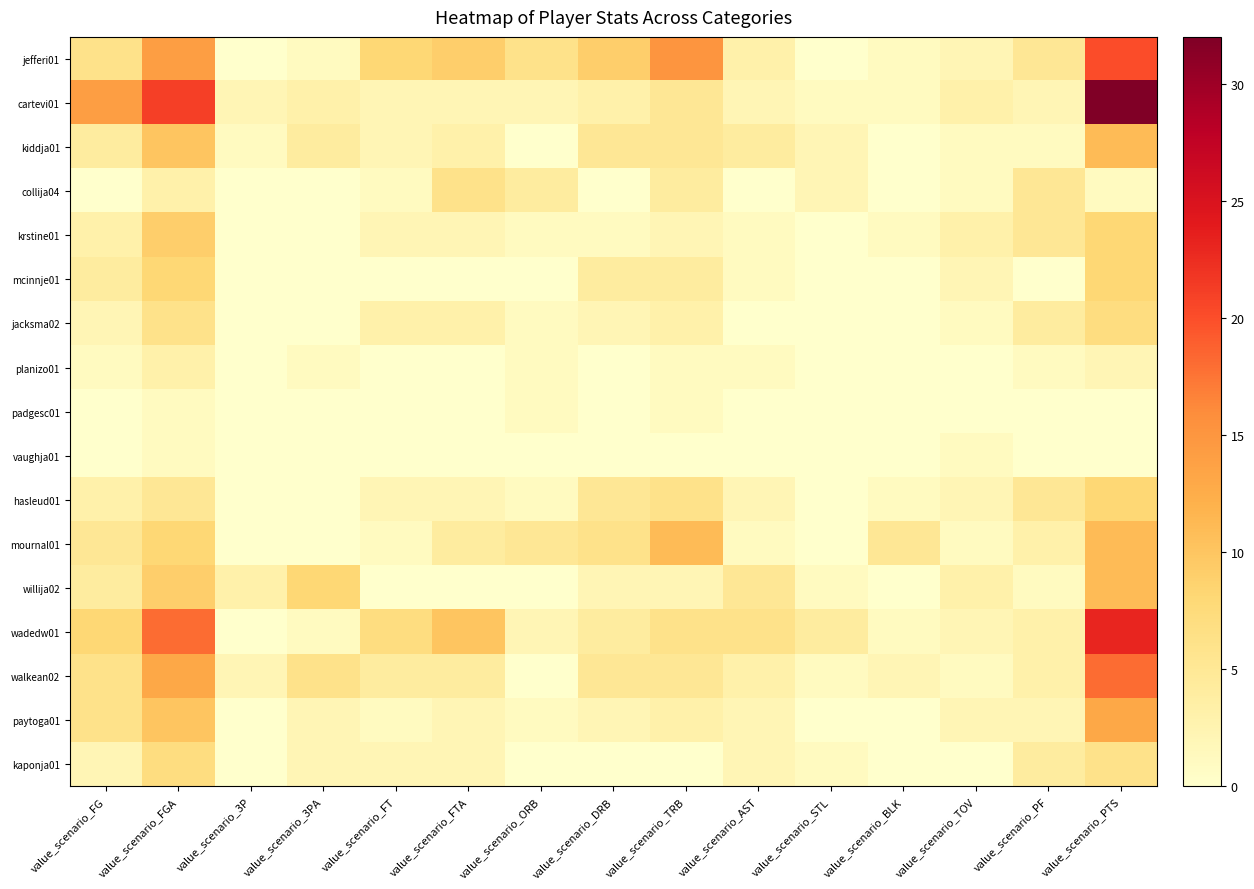

At which category is the sum across all series the highest?

value_scenario_PTS